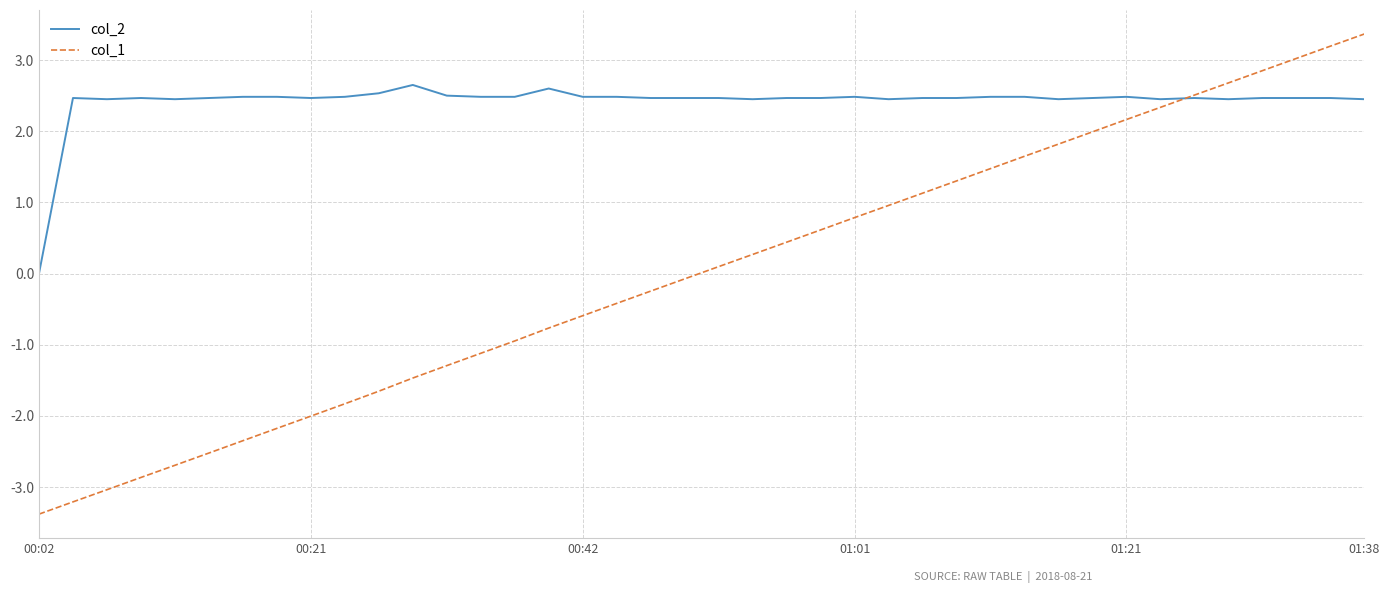

What is the lowest value of the col_1 series?

-3.4